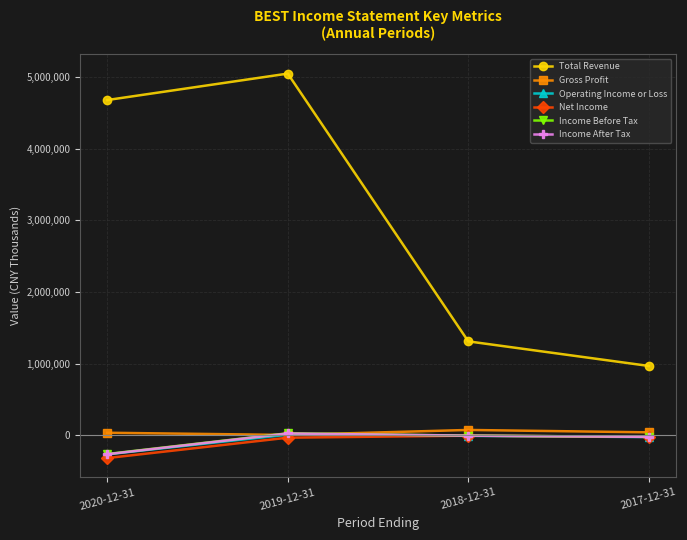

How many series are shown in this chart?

6